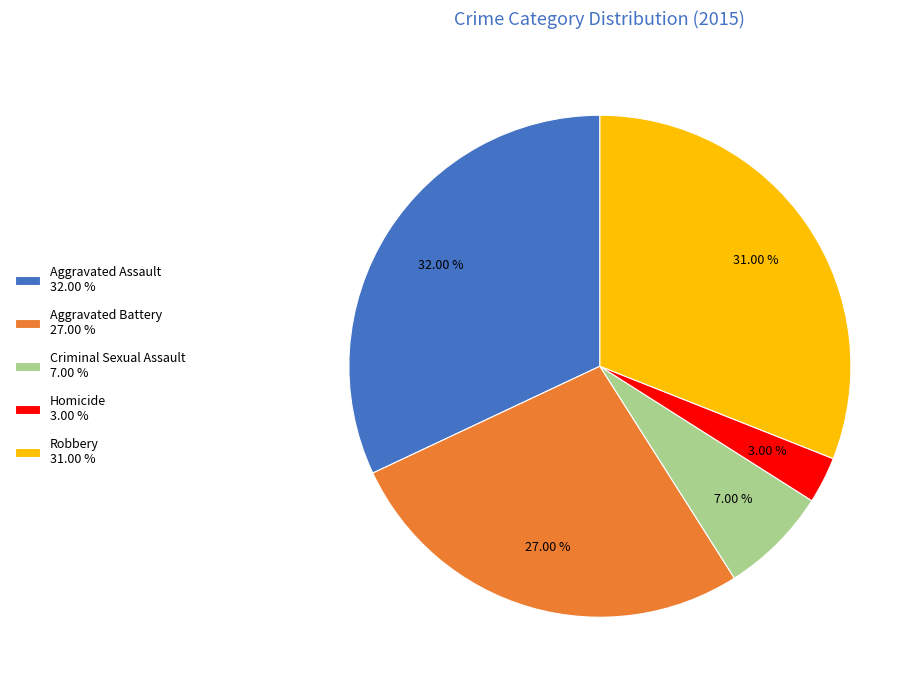

Is the sum of Criminal Sexual Assault and Aggravated Assault greater than half?

No